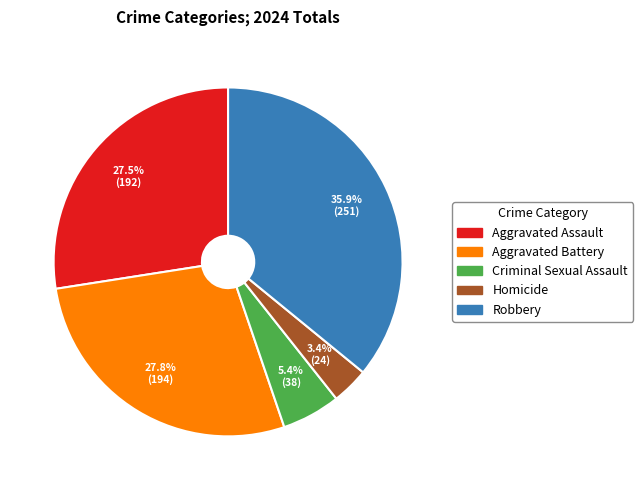

Which slice is the smallest?

Homicide